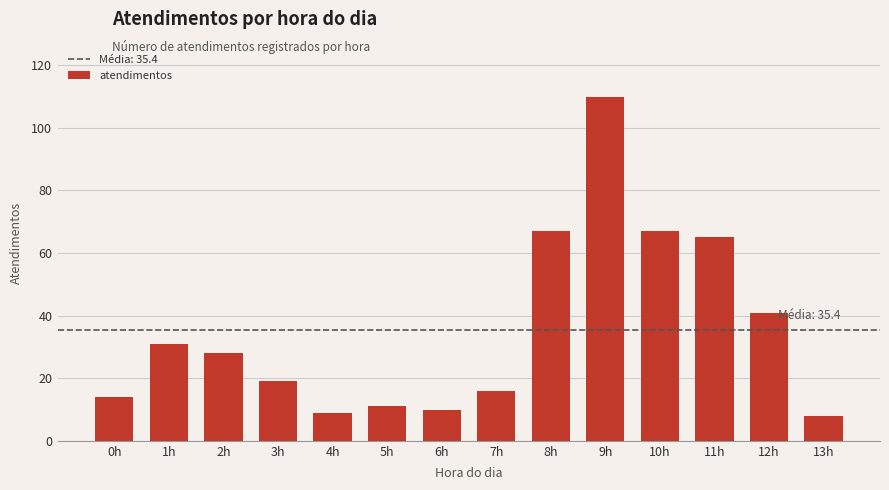

Where does the data first go above 28?

1h